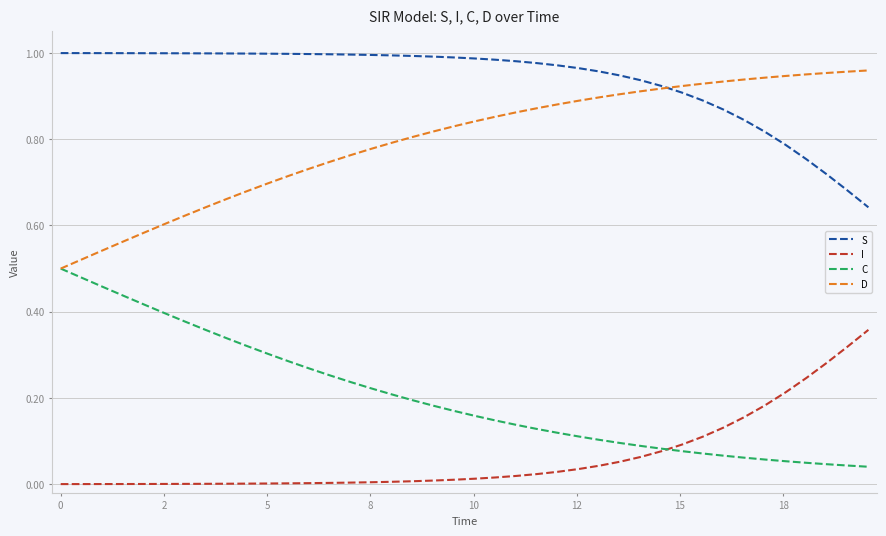

At how many categories does at least one series exceed 0?

40